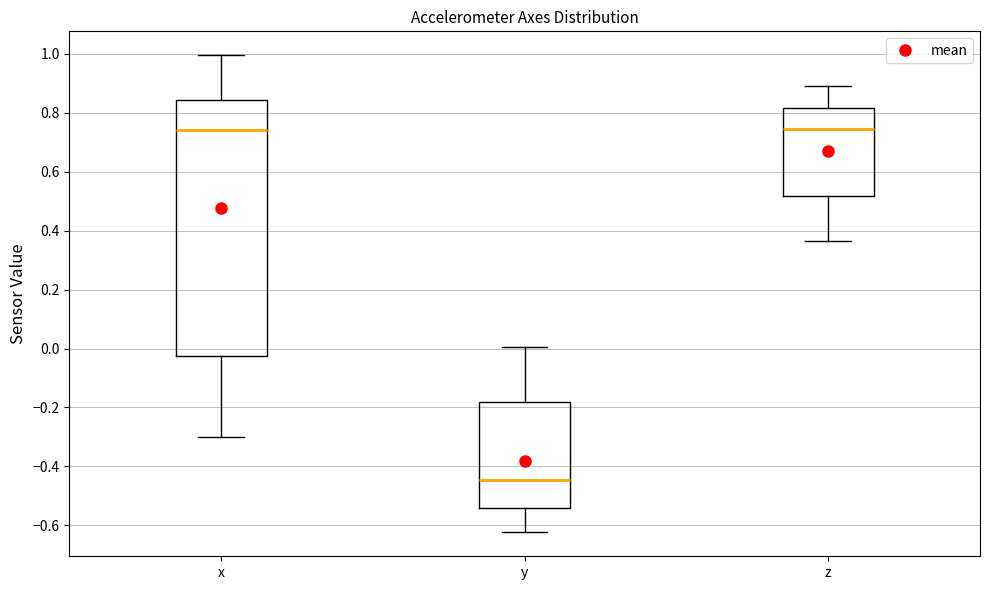

Comparing the boxes themselves (not the whiskers), which one is the tallest?

x